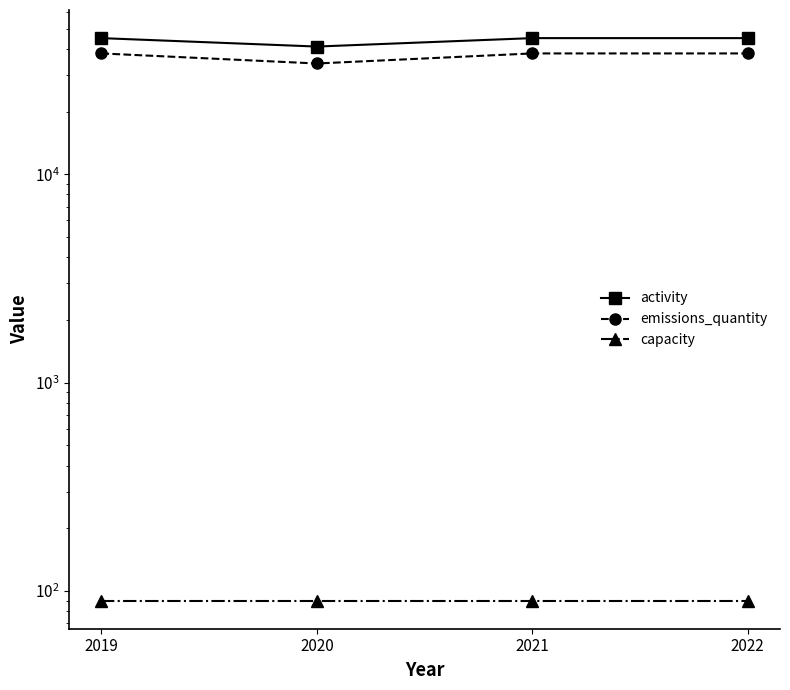

What is the value of the activity point at the 3rd from the left?

45000